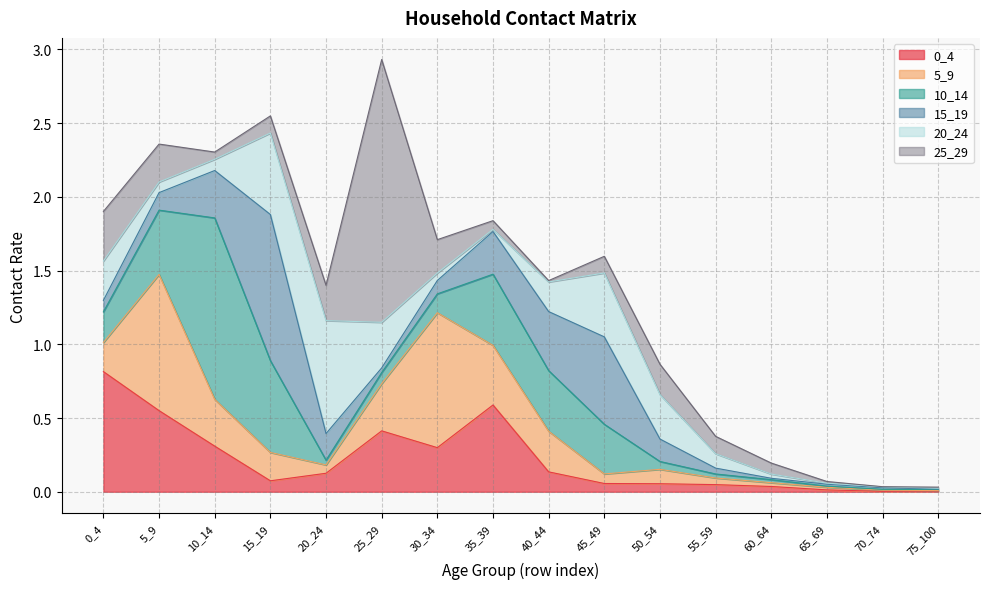

What are all the series names shown in the legend?

0_4, 5_9, 10_14, 15_19, 20_24, 25_29